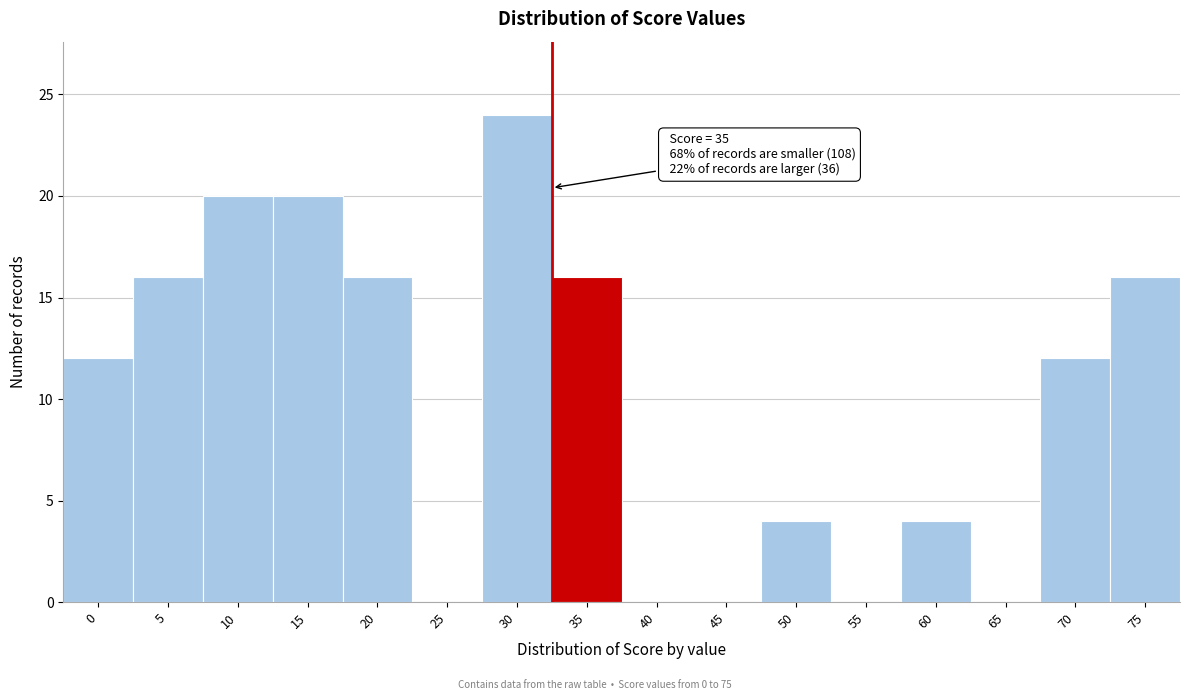

Reading left to right, list all the values displayed in this chart.

0=12	5=16	10=20	15=20	20=16	25=0	30=24	35=16	40=0	45=0	50=4	55=0	60=4	65=0	70=12	75=16